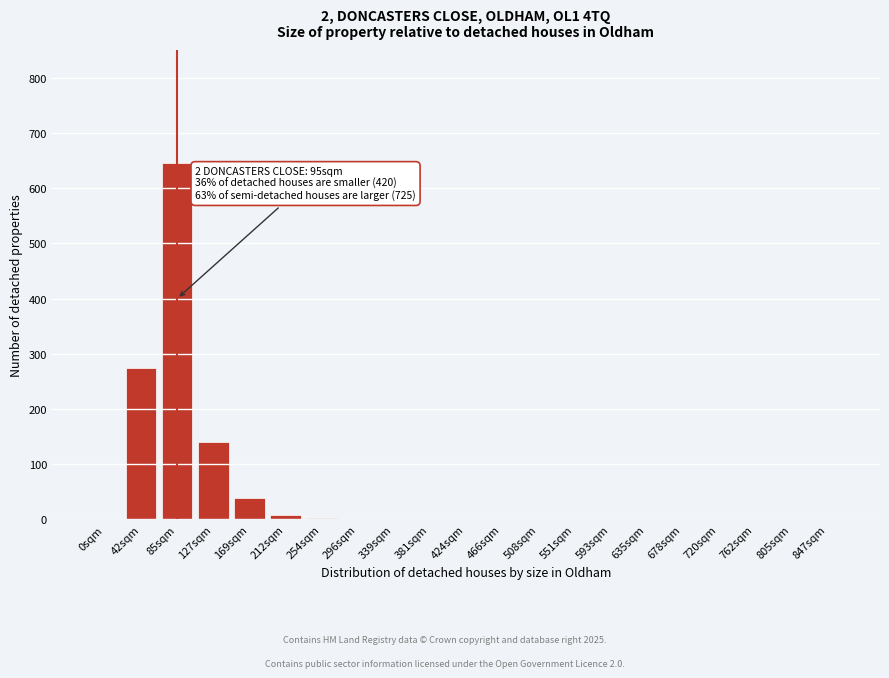

What is the sum of all values?

1109